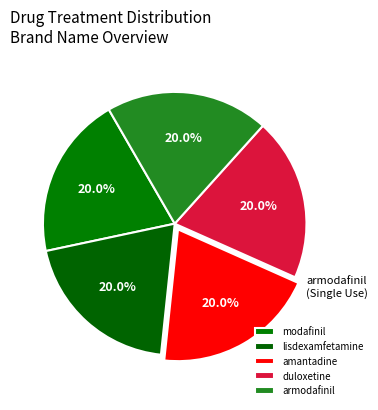

Rank the categories by value from lowest to highest.

modafinil, lisdexamfetamine, amantadine, duloxetine, armodafinil